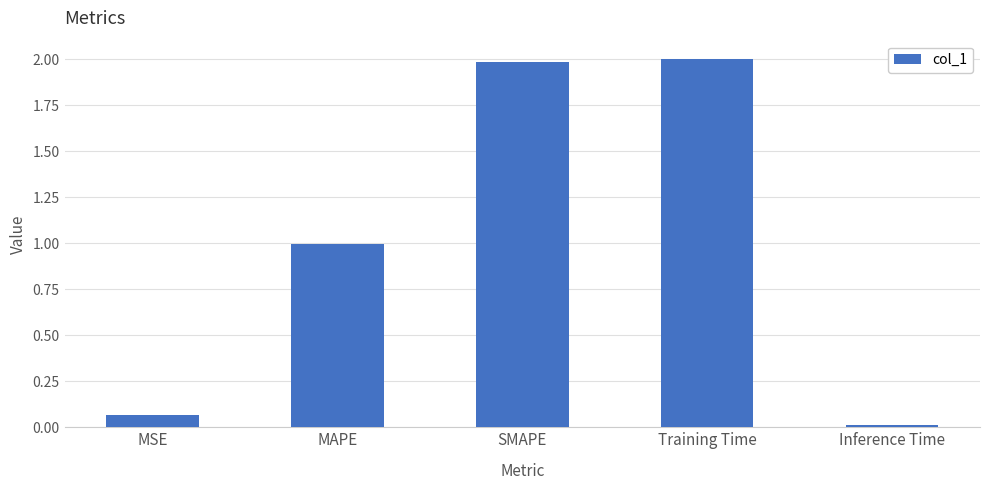

Which label corresponds to the smallest value in the chart?

Inference Time